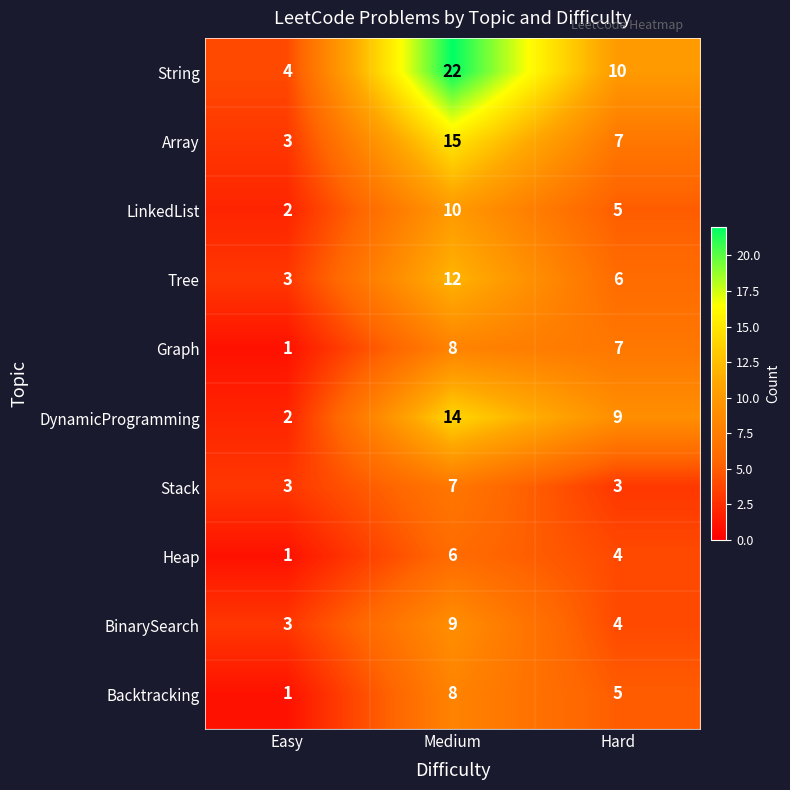

The String series shows 12 at Medium. True or false?

False